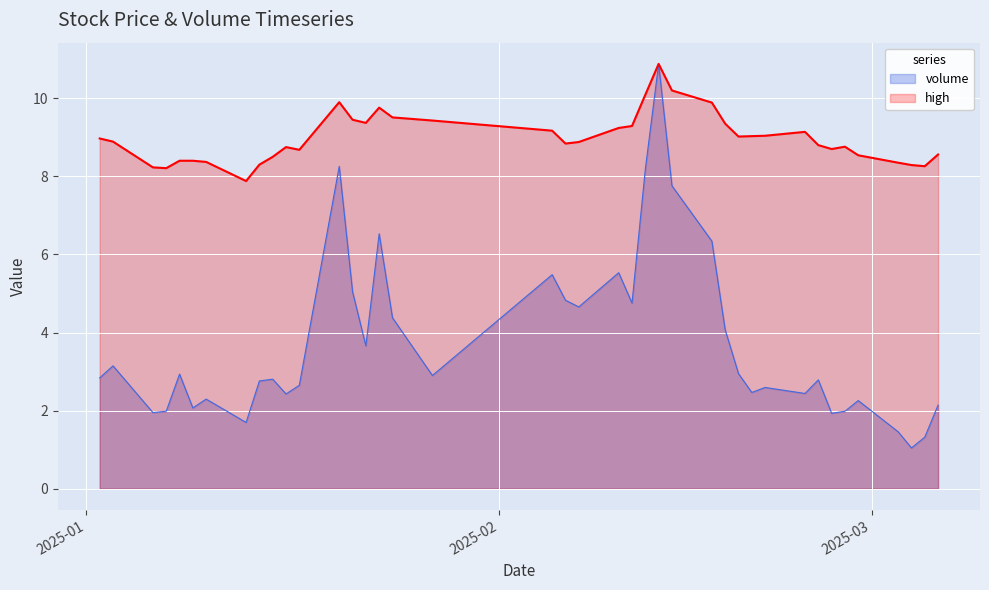

What is the minimum value shown in the chart?

1.0